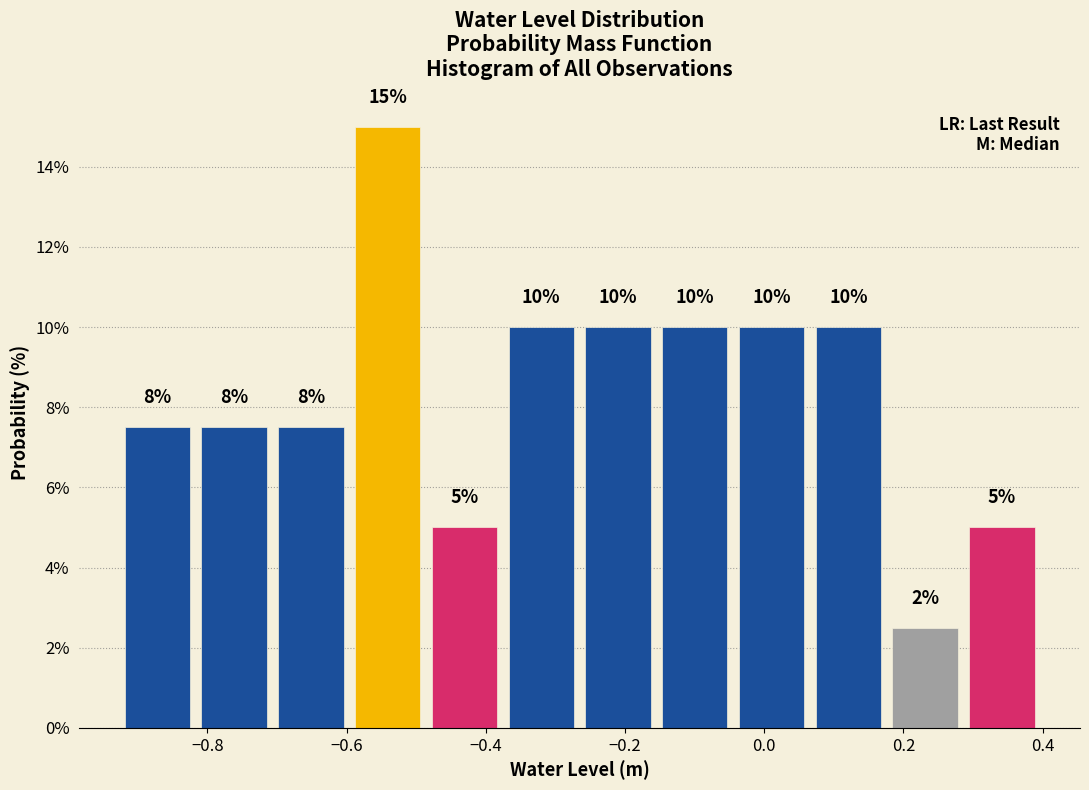

Over which range of the x-axis is the bar tallest?

-0.60 to -0.48